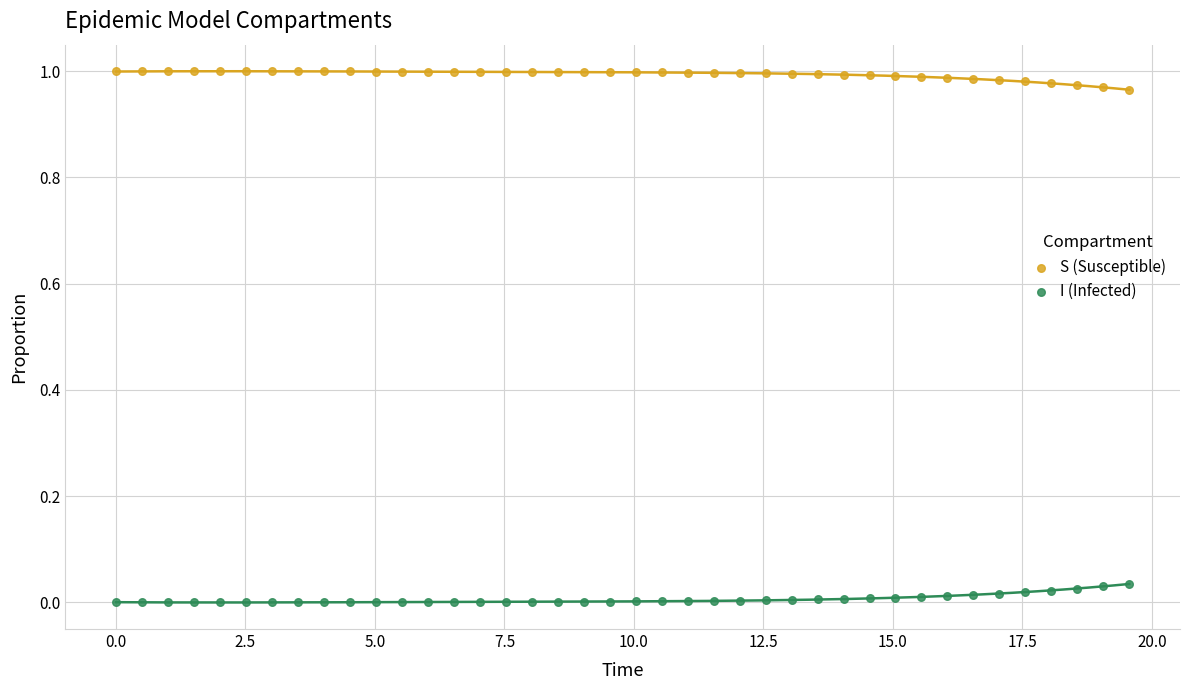

Across all data points, what is the range of X values (max minus min)?

19.6